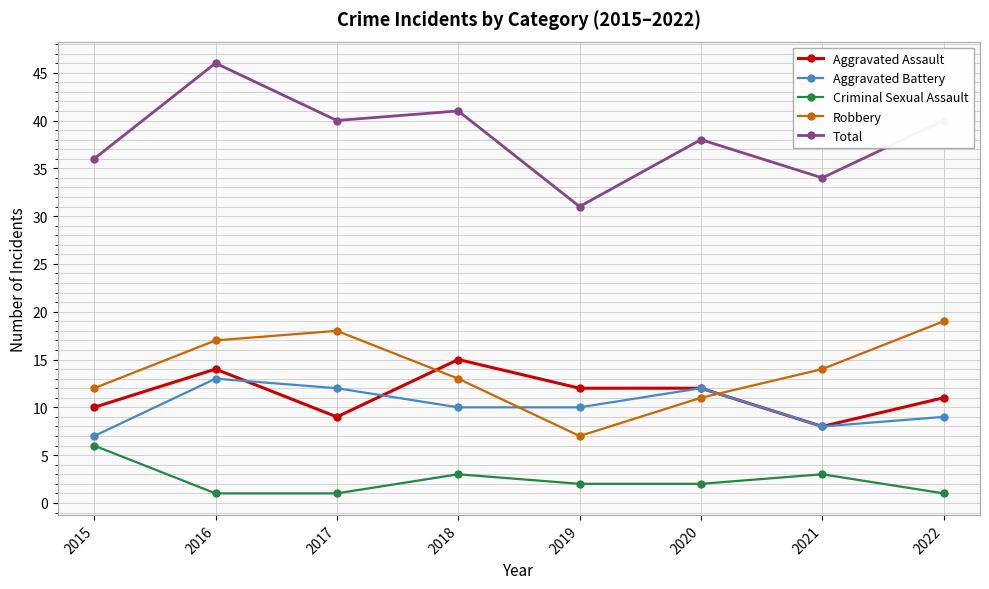

True or false: Criminal Sexual Assault and Aggravated Assault cross at least once.

False